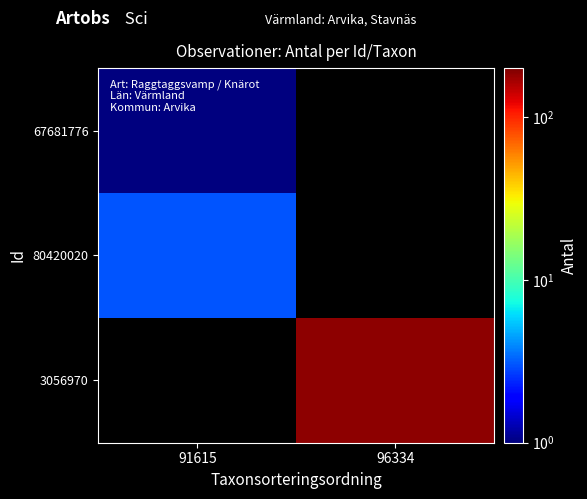

Reading right to left, extract all data points from this chart.

67681776: 96334=0	91615=1
80420020: 96334=0	91615=3
3056970: 96334=185	91615=0